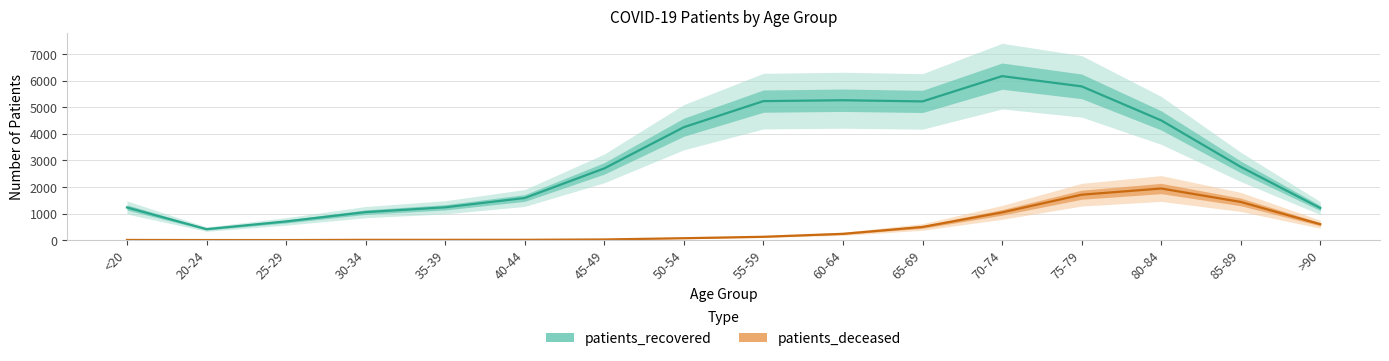

How many values in the patients_recovered series are below 2754?

8